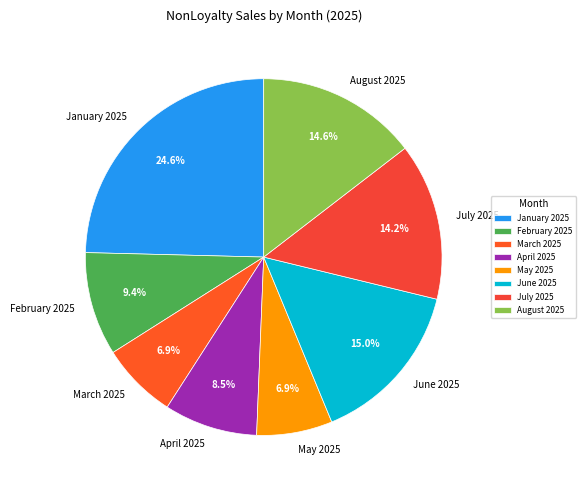

What is the ratio of the value at February 2025 to the value at April 2025?

1.1